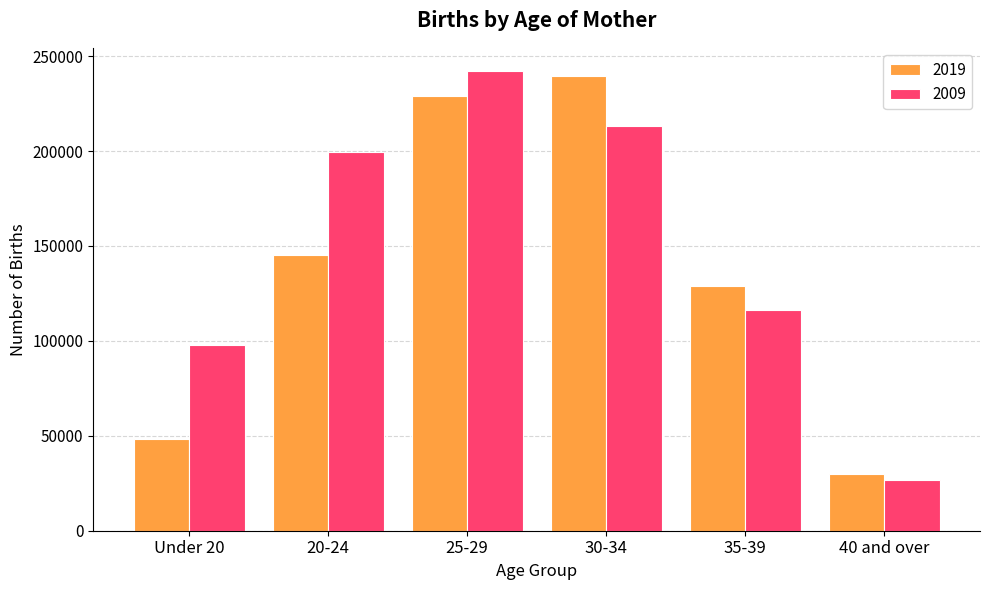

At how many categories does at least one series exceed 175405?

3